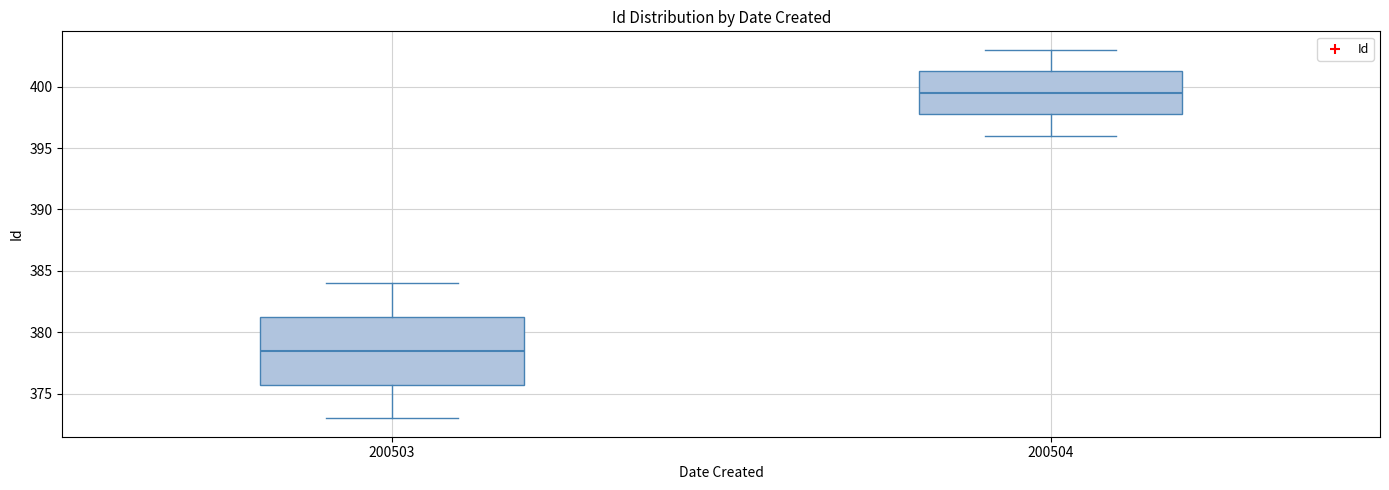

Which box is the tallest, from its lower edge to its upper edge?

200503